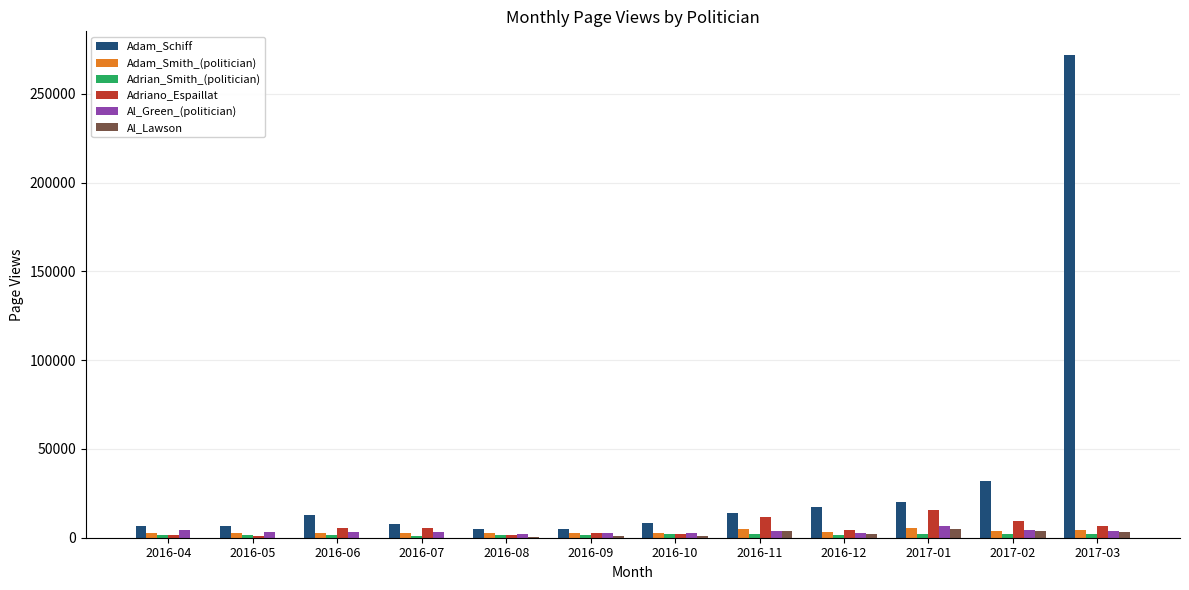

The Adam_Schiff series shows 17191 at 2016-12. True or false?

True